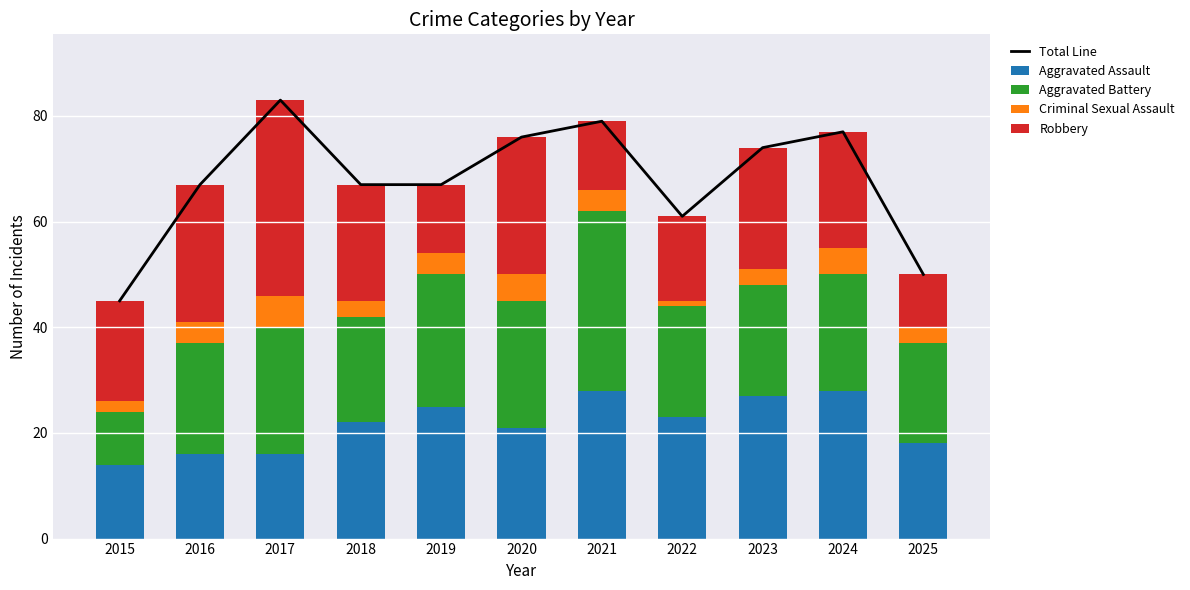

How many Robbery values are between 13 and 26?

9